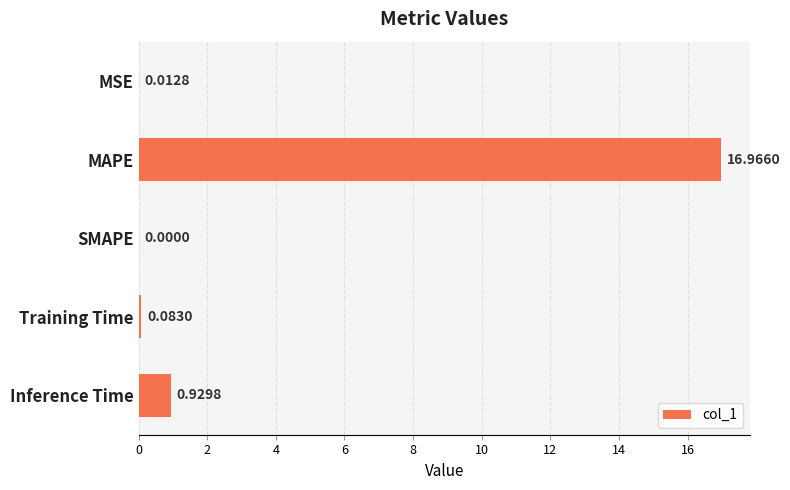

What is the sum of all values?

18.0